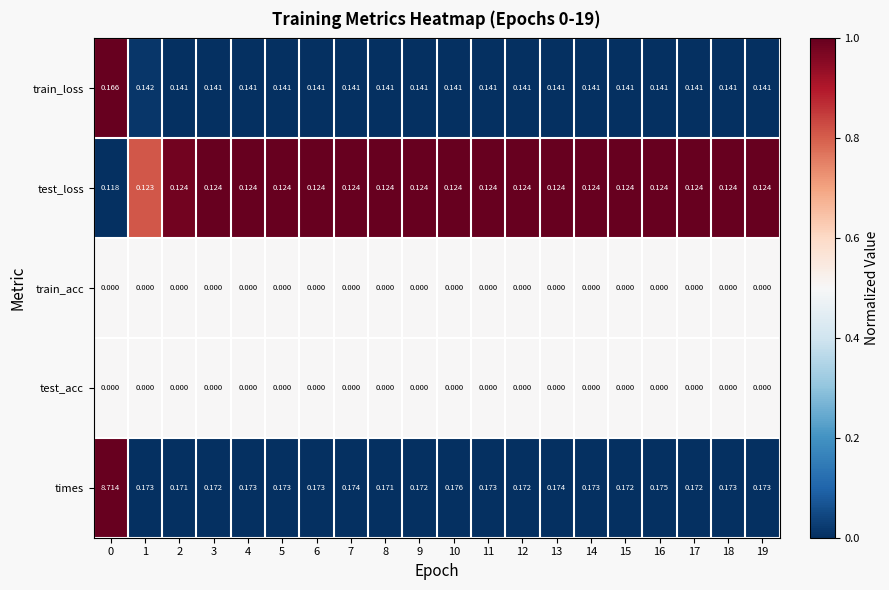

Is the value of train_acc at 17 greater than the value of test_loss at 16?

No